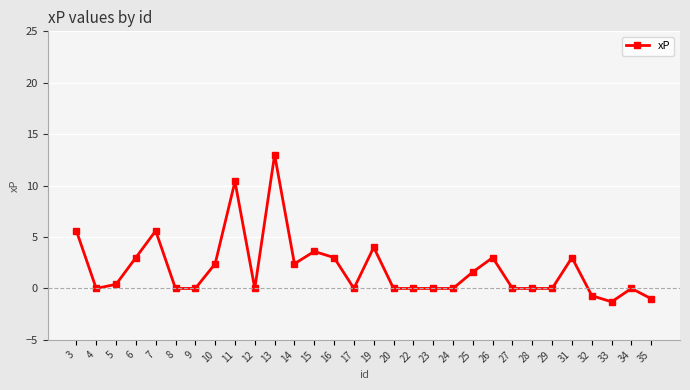

Reading left to right, list all the values displayed in this chart.

3=5.6	4=0.0	5=0.4	6=3.0	7=5.6	8=0.0	9=0.0	10=2.4	11=10.4	12=0.0	13=13.0	14=2.4	15=3.6	16=3.0	17=0.0	19=4.0	20=0.0	22=0.0	23=0.0	24=0.0	25=1.6	26=3.0	27=0.0	28=0.0	29=0.0	31=3.0	32=-0.7	33=-1.3	34=0.0	35=-1.0